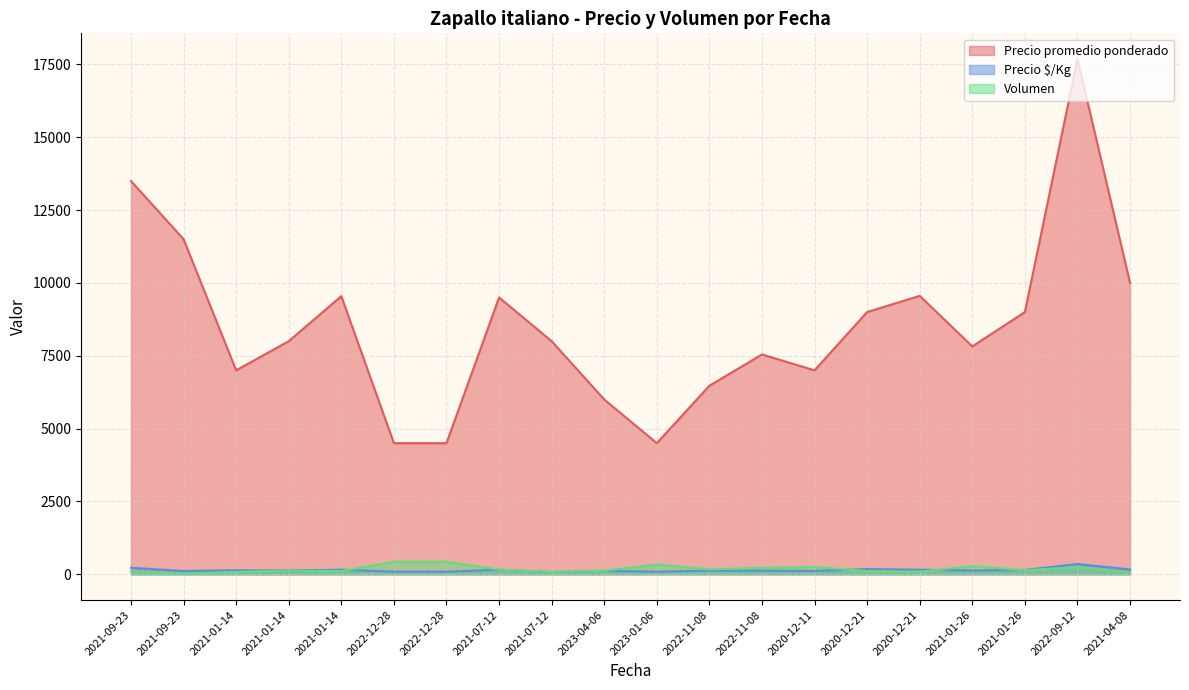

At which label does Volumen reach its peak?

2022-12-28